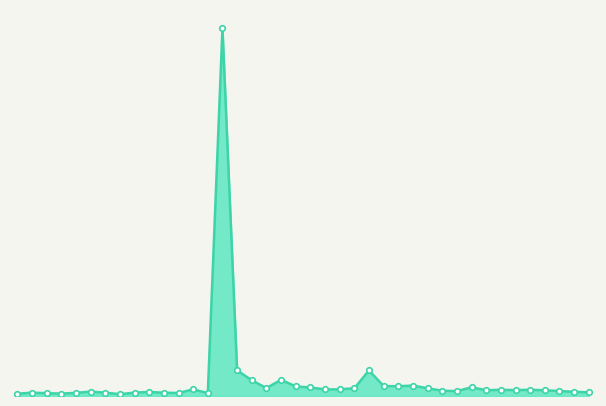

Reading left to right, transcribe all the data shown in this chart.

2022-01-03=62769	2022-01-04=88923	2022-01-05=75078	2022-01-06=64444	2022-01-07=83184	2022-01-10=119121	2022-01-11=89073	2022-01-12=48949	2022-01-13=90084	2022-01-14=108774	2022-01-17=87775	2022-01-18=81142	2022-01-19=177866	2022-01-20=78967	2022-01-21=9873380	2022-01-24=686372	2022-01-25=422215	2022-01-26=212375	2022-01-27=436676	2022-01-28=255740	2022-02-03=229156	2022-02-04=175218	2022-02-07=179368	2022-02-08=207663	2022-02-09=686740	2022-02-10=266195	2022-02-11=261918	2022-02-14=279632	2022-02-15=208255	2022-02-16=141291	2022-02-17=131448	2022-02-18=234263	2022-02-21=154465	2022-02-22=166605	2022-02-23=158074	2022-02-24=167873	2022-02-25=153814	2022-02-28=133782	2022-03-02=112714	2022-03-03=99008